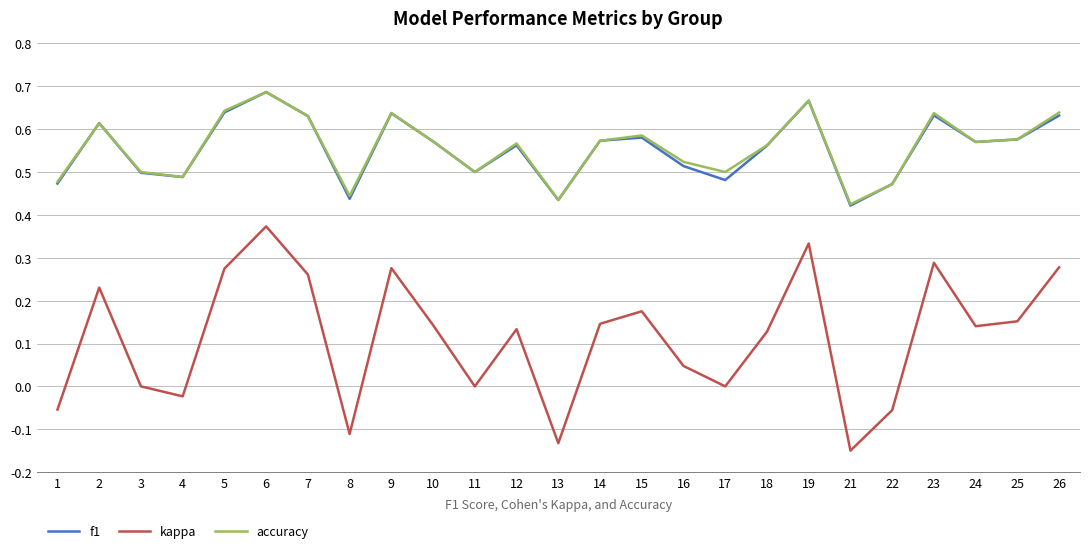

True or false: f1 and kappa intersect in this chart.

False